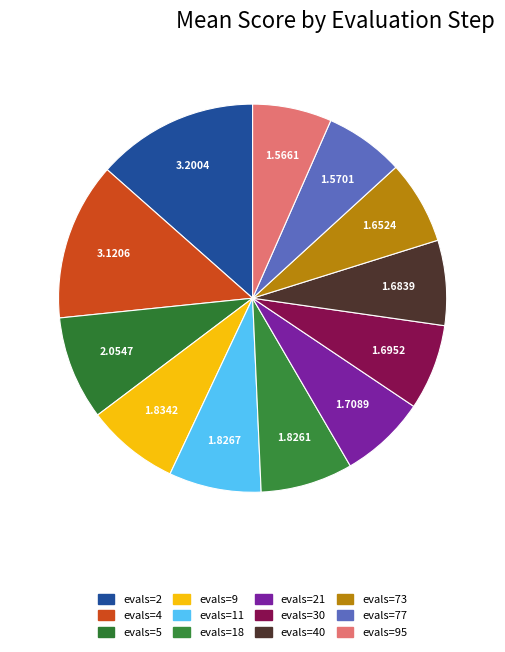

How many segments does this pie chart have?

12